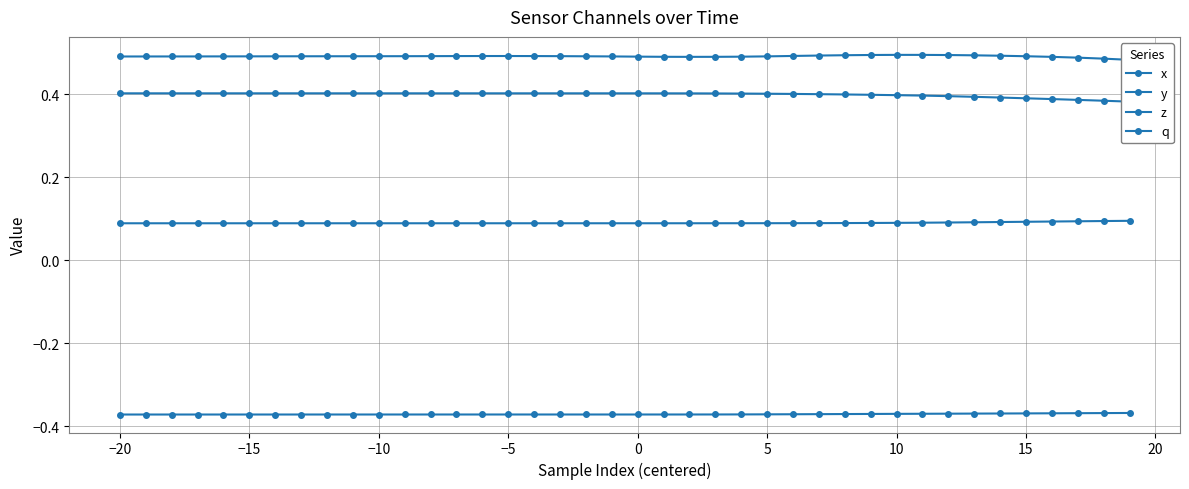

What is the greatest value displayed?

0.5